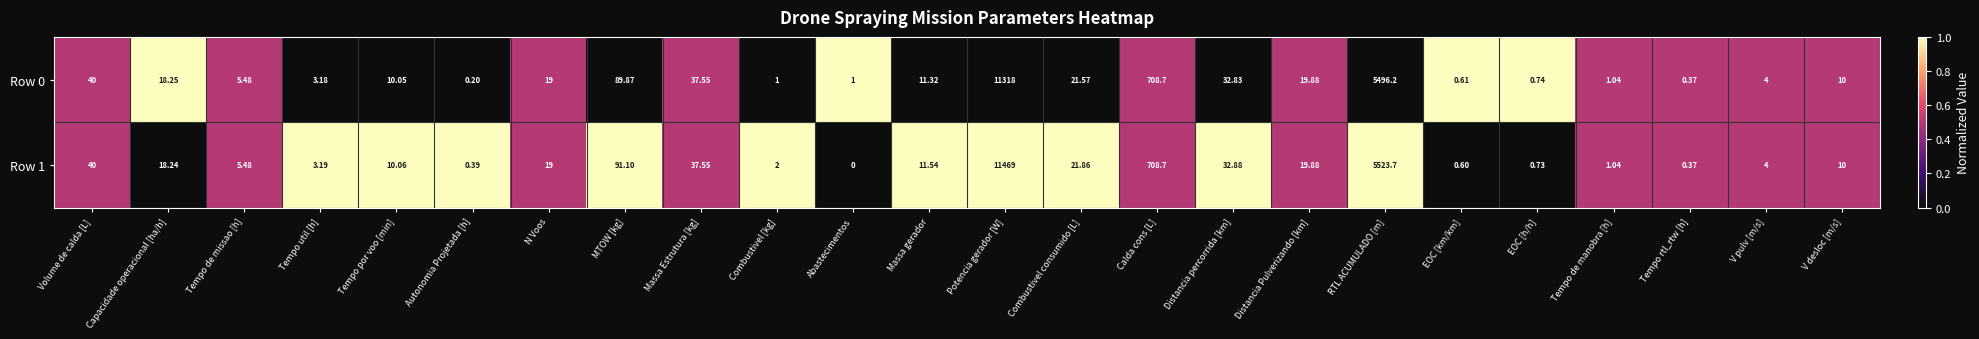

Is the value of Row 1 at EOC [km/km] greater than the value of Row 0 at N Voos?

No